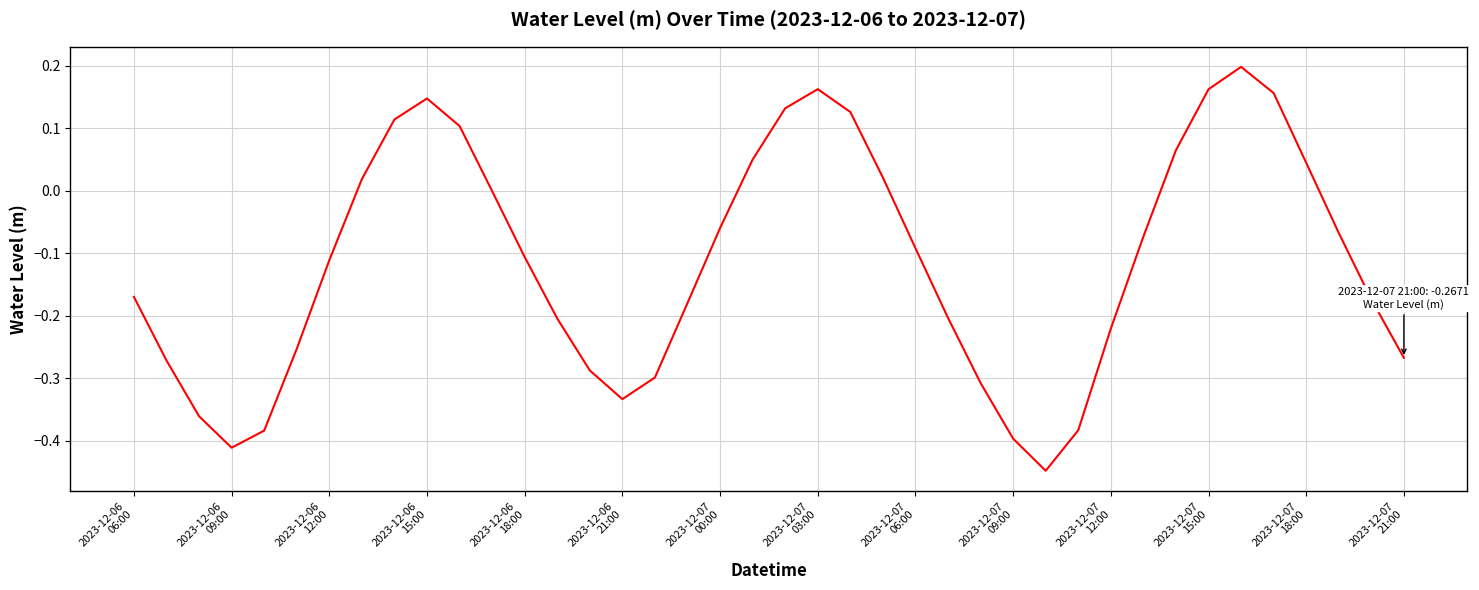

What is the difference between the maximum and minimum values?

0.6